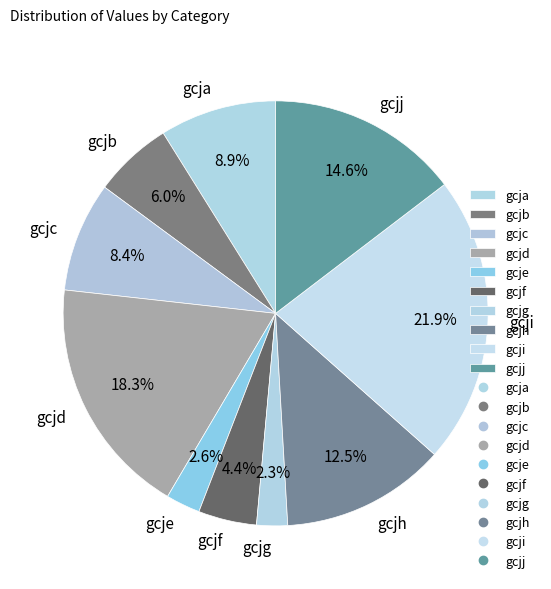

Which slice is the largest?

gcji